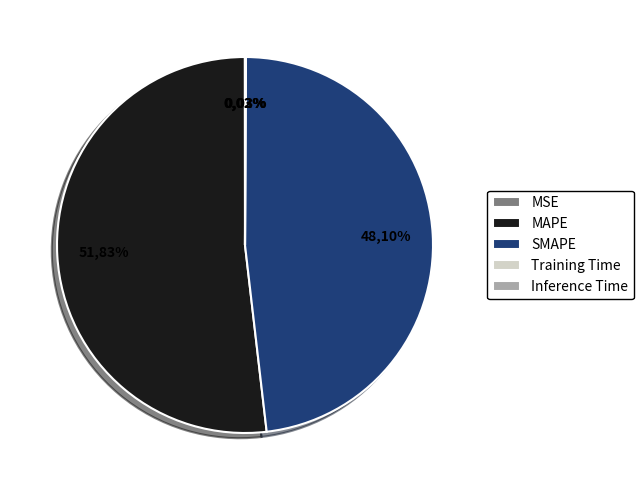

How many slices are in this pie chart?

5